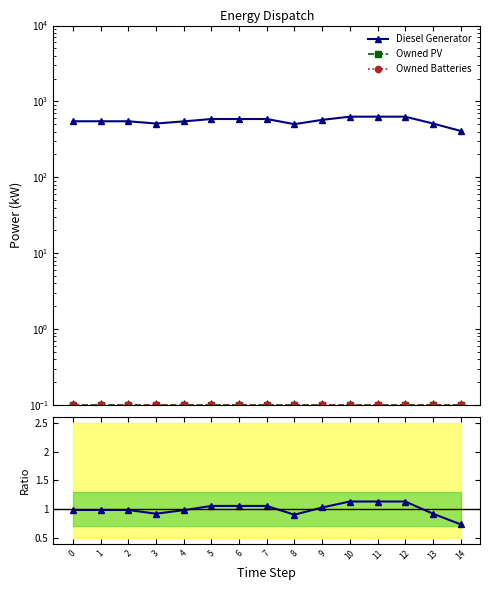

True or false: Owned PV and Diesel Generator cross at least once.

False